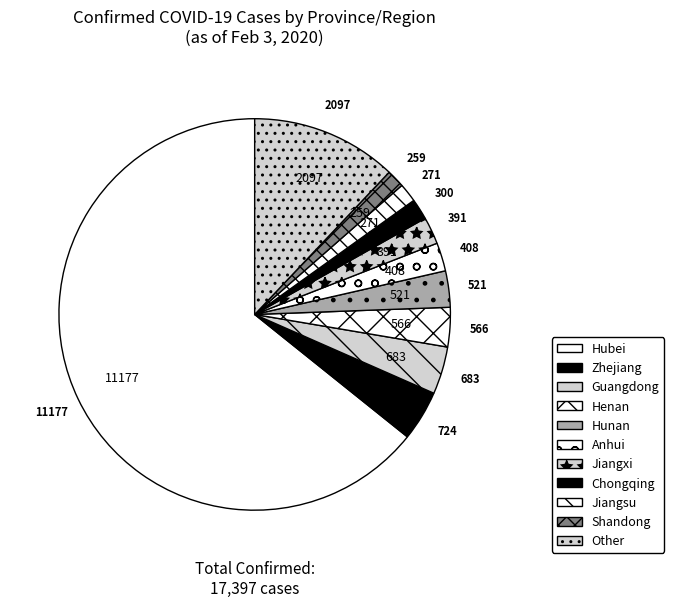

How many slices are in this pie chart?

11